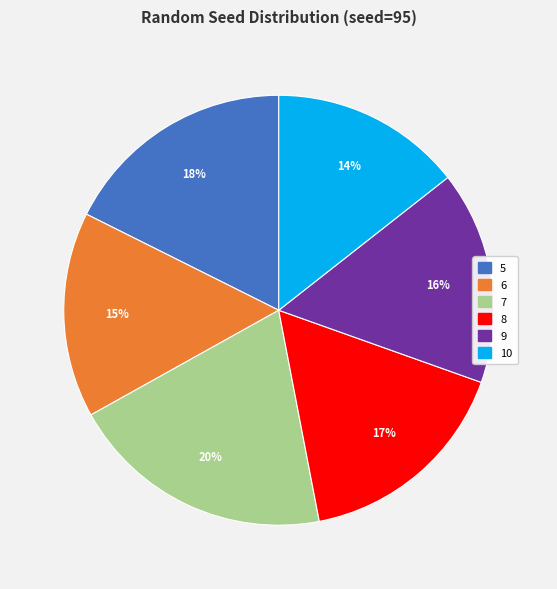

To the nearest percent, what is the average slice percentage?

17%